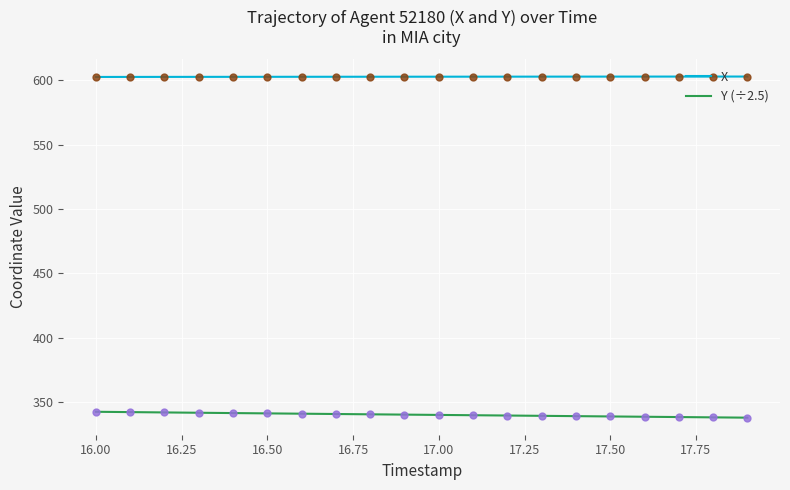

Which series has the largest total across all categories?

X